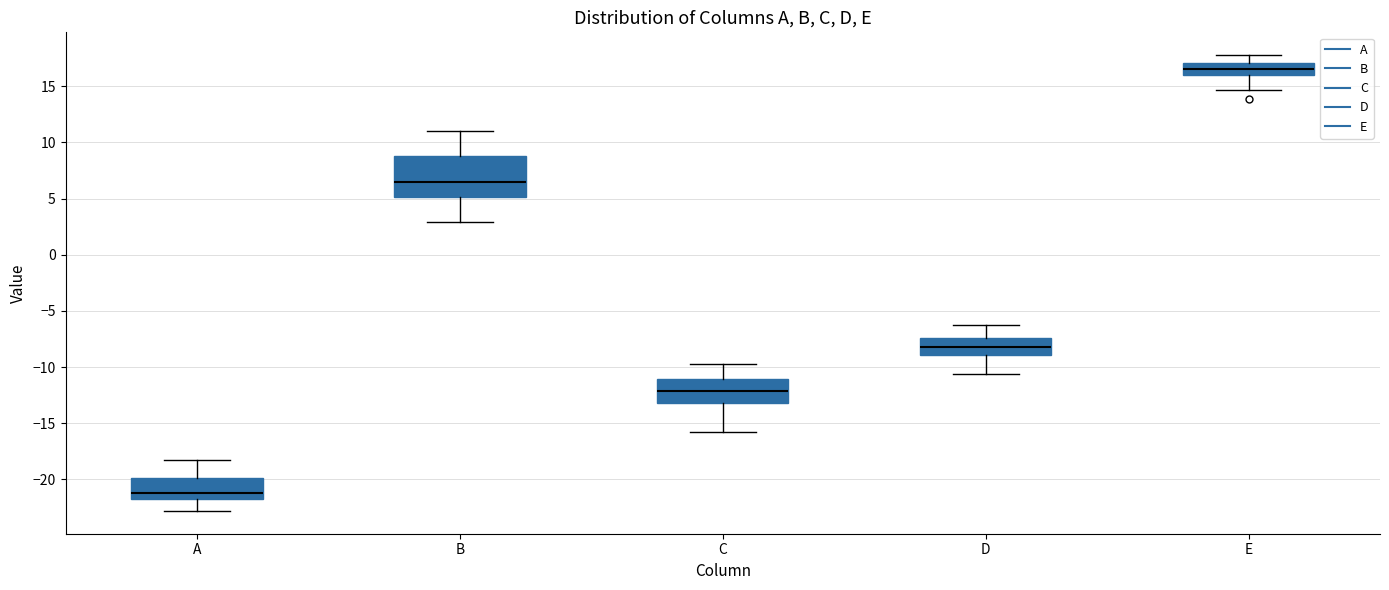

Where does the lower whisker of the box for C end on the y-axis? The values are not printed on the chart, so give them approximately, as read against the axis.

-16.0